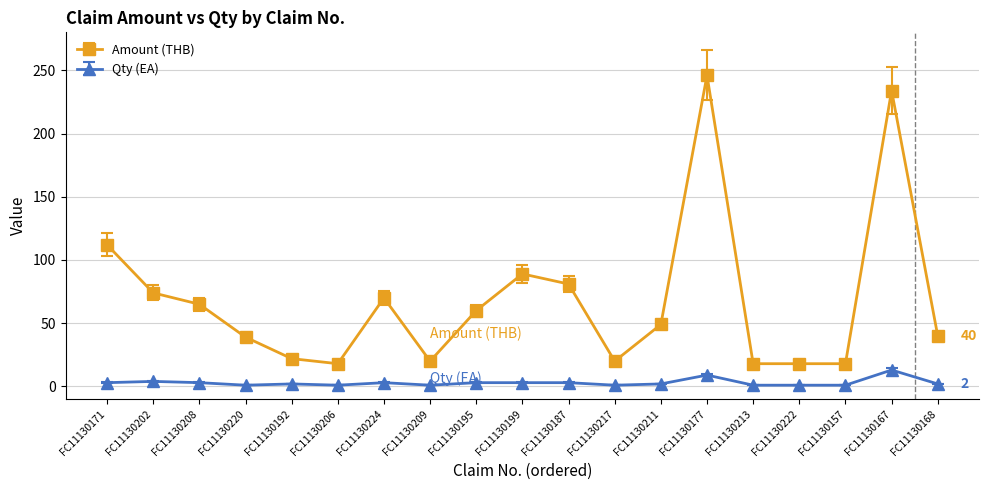

List the series in order of their peak value, lowest first.

Qty (EA), Amount (THB)